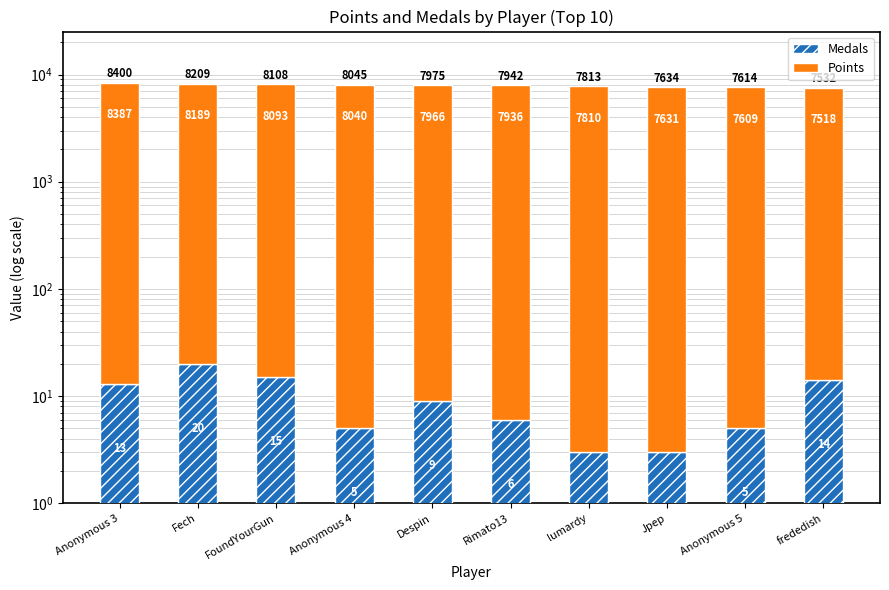

What is the maximum value for Medals?

20